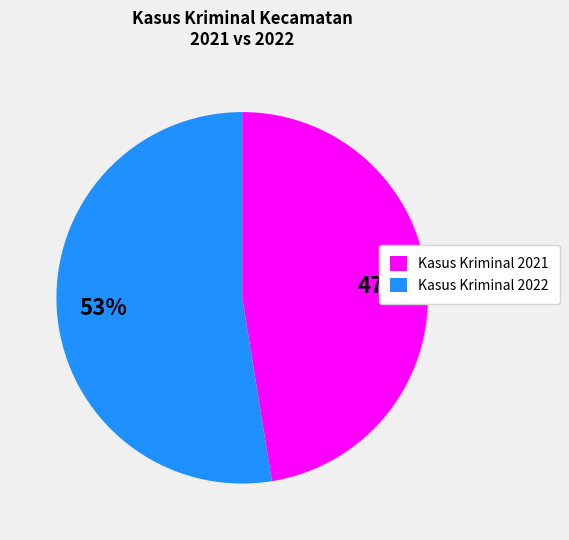

Does any single category account for the majority?

Yes